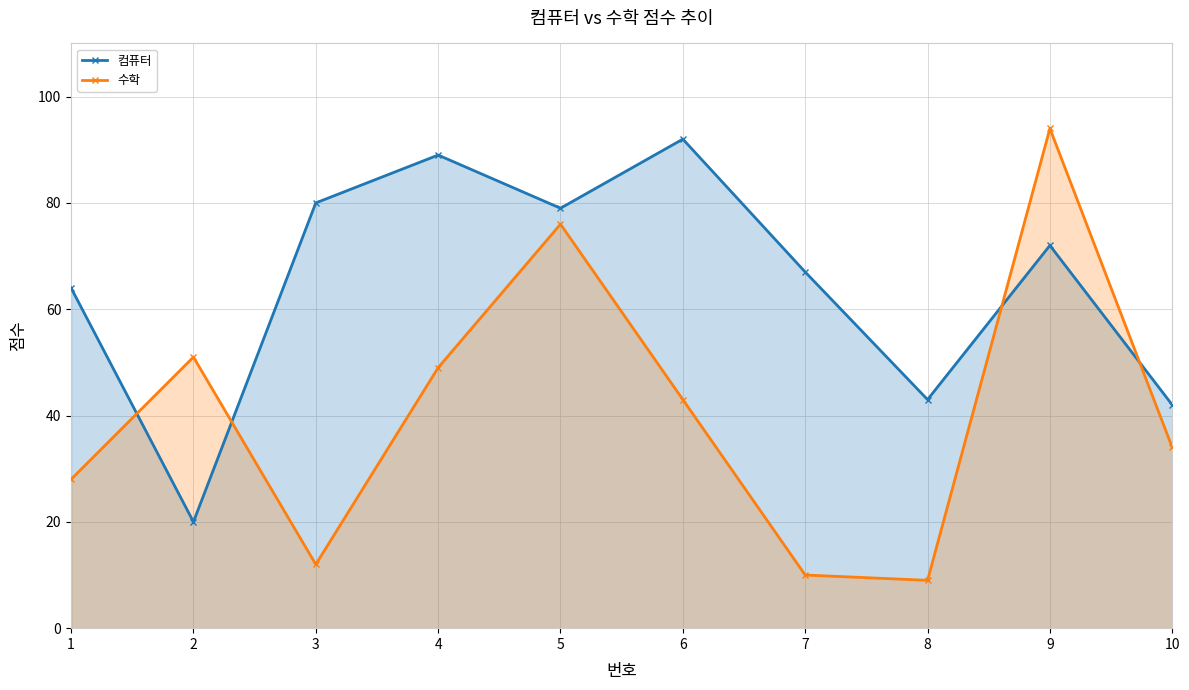

At how many categories does at least one series exceed 52?

7